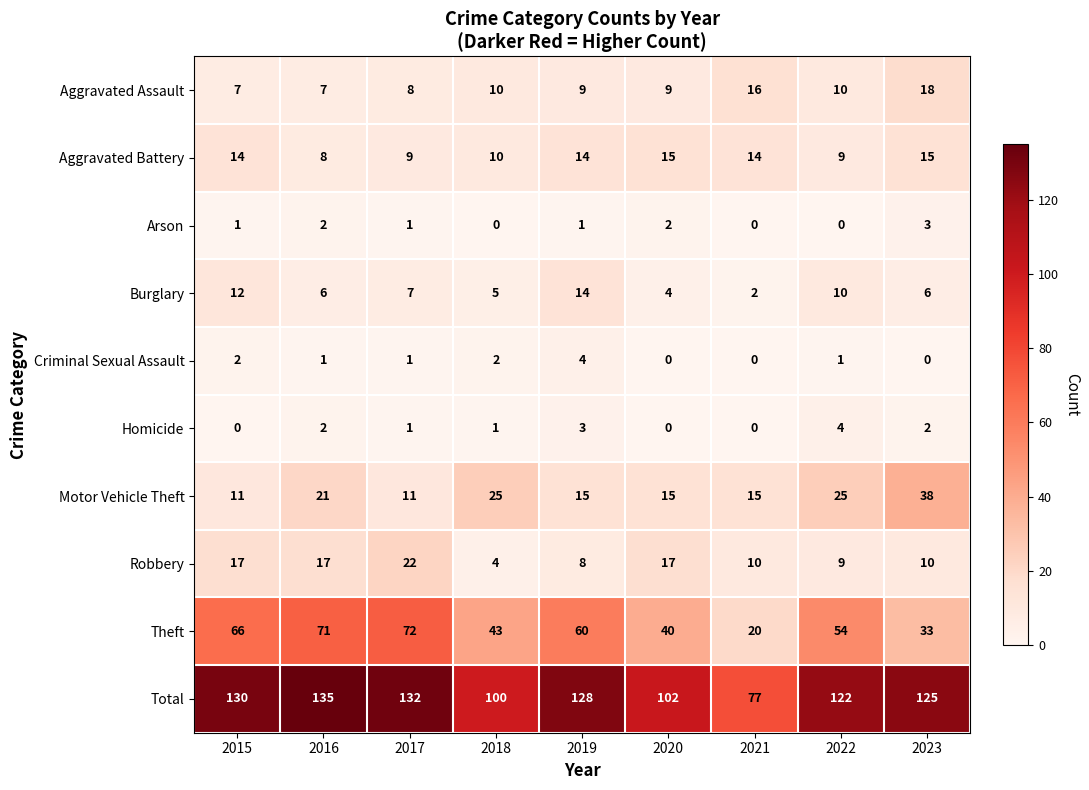

Which series changed the most between 2015 and 2016?

Motor Vehicle Theft